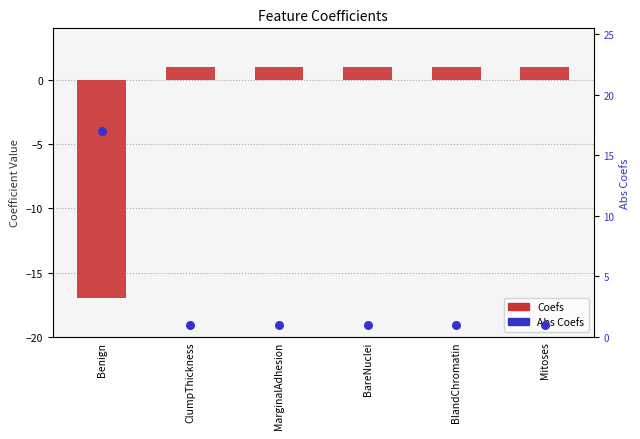

At which category is the sum across all series the highest?

ClumpThickness